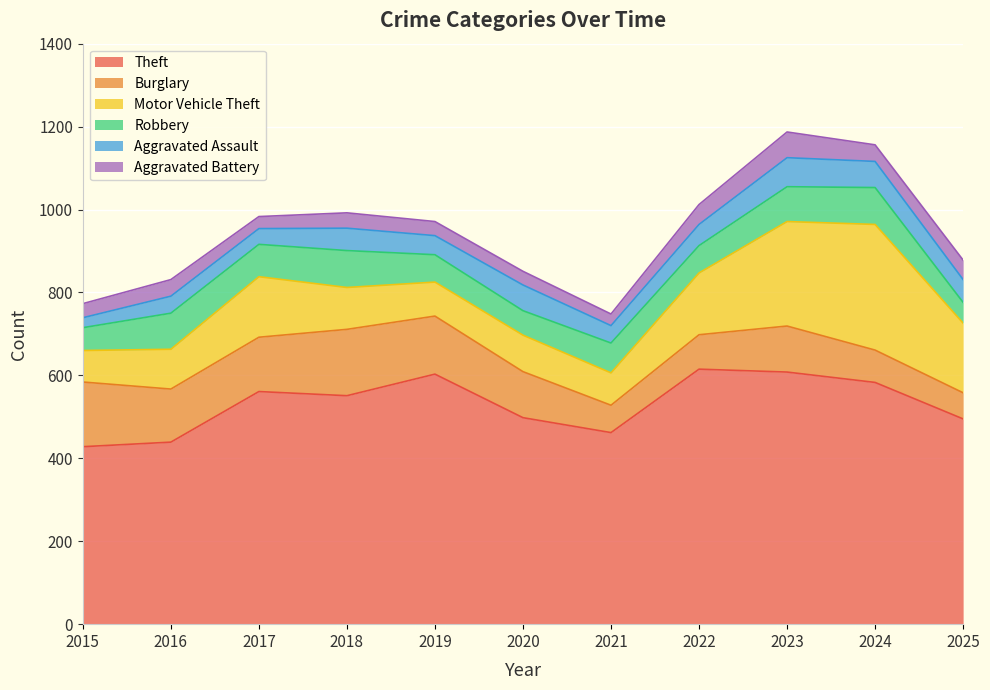

At 2016, list the series in order from smallest to largest.

Aggravated Battery, Aggravated Assault, Robbery, Motor Vehicle Theft, Burglary, Theft